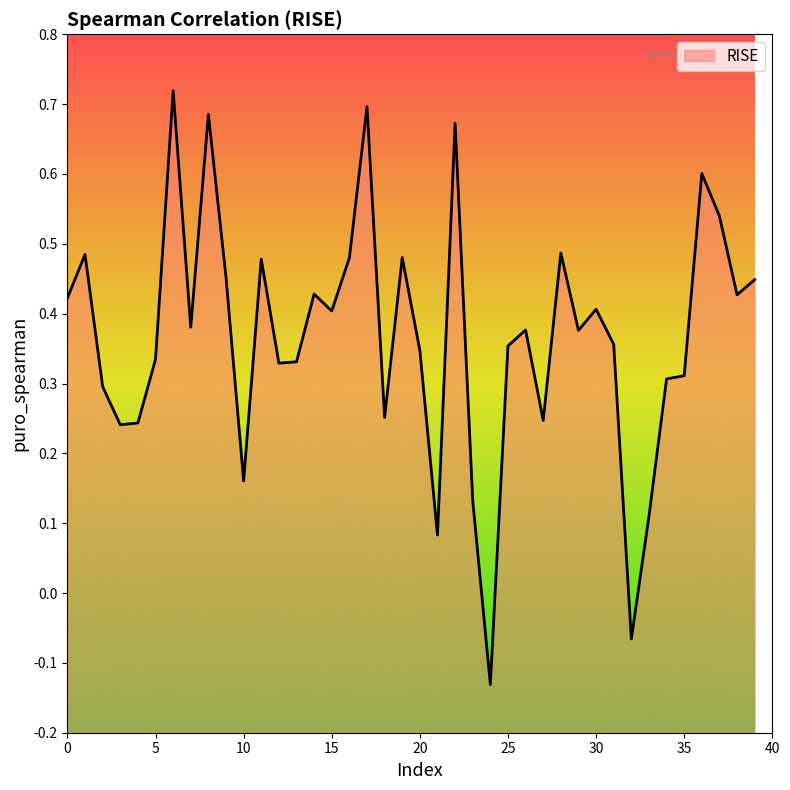

What is the change in value from 11 to 24?

-0.6